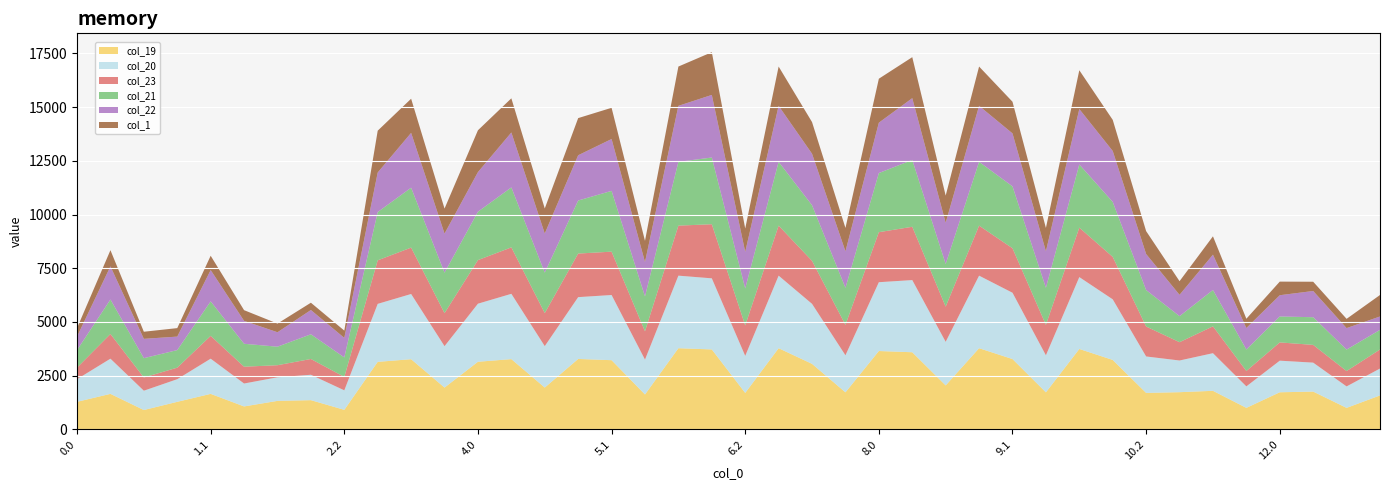

Reading left to right, extract all data points from this chart.

col_19: 1281.6	1652.0	899.6	1281.6	1652.0	1066.9	1325.6	1359.3	908.4	3142.3	3265.5	1944.7	3146.3	3269.5	1945.5	3277.0	3220.0	1623.4	3777.0	3720.0	1696.3	3777.0	3048.8	1723.4	3646.3	3589.3	2045.5	3777.0	3272.5	1723.4	3741.9	3231.5	1696.4	1730.2	1793.8	1000.4	1726.2	1758.1	999.6	1579.6
col_20: 1054.0	1637.6	899.6	1054.0	1637.6	1066.9	1098.0	1181.7	908.4	2699.0	3035.3	1927.7	2703.0	3039.3	1928.5	2877.2	3033.4	1623.4	3377.2	3309.6	1723.4	3377.2	2793.2	1723.4	3203.0	3359.1	2028.5	3377.2	3085.9	1723.4	3345.1	2821.1	1696.4	1474.9	1751.7	1000.4	1470.9	1347.7	999.6	1251.1
col_23: 535.9	1148.4	615.0	535.9	1062.0	782.4	562.3	734.6	623.8	2026.0	2159.4	1536.8	2028.4	2161.8	1537.6	2028.4	2018.0	1317.2	2328.4	2518.0	1417.2	2328.4	2001.6	1417.2	2328.4	2480.4	1637.6	2328.4	2070.5	1417.2	2302.0	1975.0	1393.6	852.2	1249.2	715.8	849.8	825.8	715.0	886.4
col_21: 818.1	1605.6	899.6	818.1	1605.6	1066.9	862.1	1149.7	908.4	2247.2	2787.5	1883.7	2251.2	2791.5	1884.5	2469.0	2829.1	1623.1	2969.0	3105.3	1723.1	2969.0	2588.9	1723.1	2751.2	3111.3	1984.5	2969.0	2881.6	1723.1	2939.8	2559.3	1696.4	1211.2	1692.0	1000.4	1207.2	1288.0	999.6	914.1
col_22: 627.7	1543.8	899.6	627.7	1457.4	1066.9	671.7	1130.0	908.4	1841.0	2552.0	1819.0	1845.0	2556.0	1819.8	2106.3	2413.4	1601.8	2606.3	2913.4	1701.8	2606.3	2397.0	1701.8	2345.0	2875.8	1919.8	2606.3	2465.9	1701.8	2580.2	2370.4	1678.2	993.1	1644.6	1000.4	989.1	1221.2	999.6	622.8
col_1: 395.2	753.0	330.4	395.2	666.6	497.8	404.0	339.2	339.2	1946.3	1589.4	1164.9	1947.1	1590.2	1165.7	1729.3	1453.3	986.4	1829.3	1988.9	1086.4	1829.3	1472.4	1086.4	2047.1	1907.7	1265.7	1829.3	1472.4	1086.4	1805.6	1448.8	1065.7	634.6	853.8	431.2	633.8	430.4	430.4	1000.1